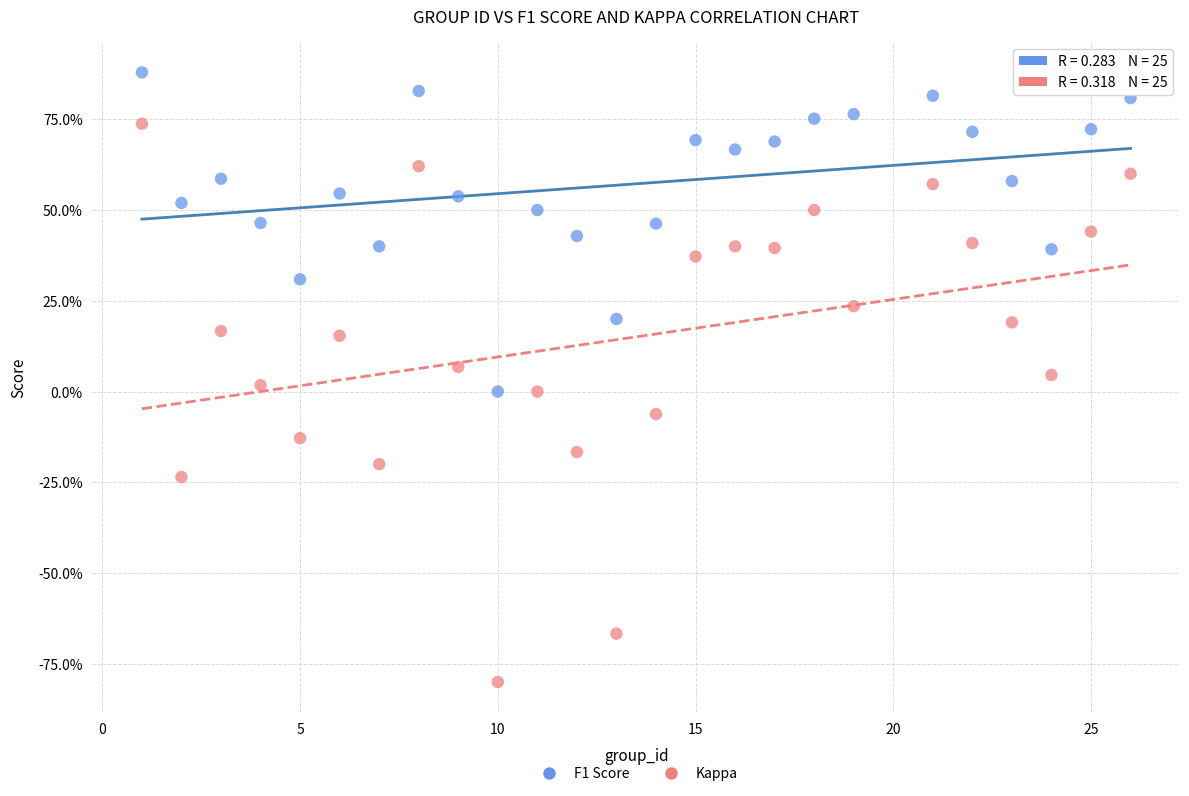

Which series contains the highest Y value?

F1 Score